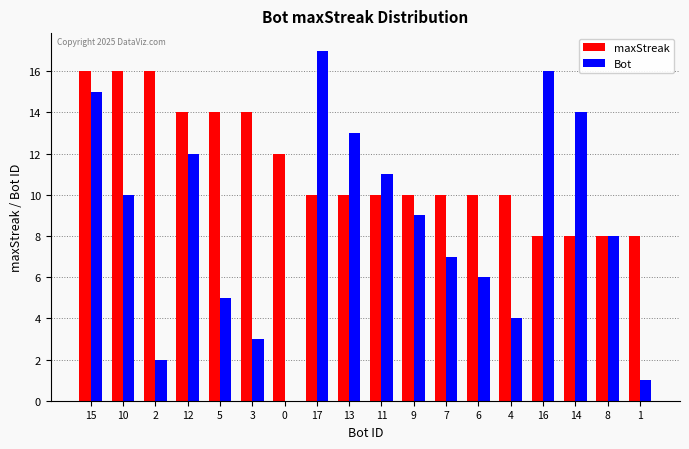

How many groups of bars are there?

18